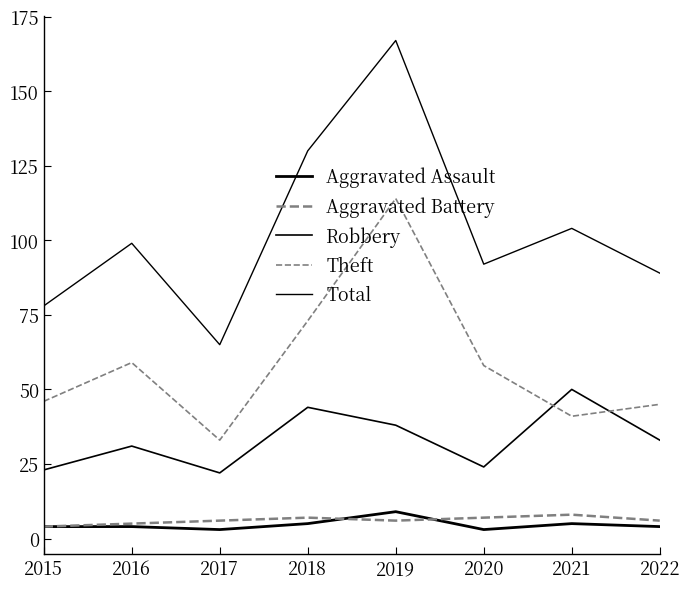

What is the difference between the Aggravated Battery values at 2017 and 2021?

2